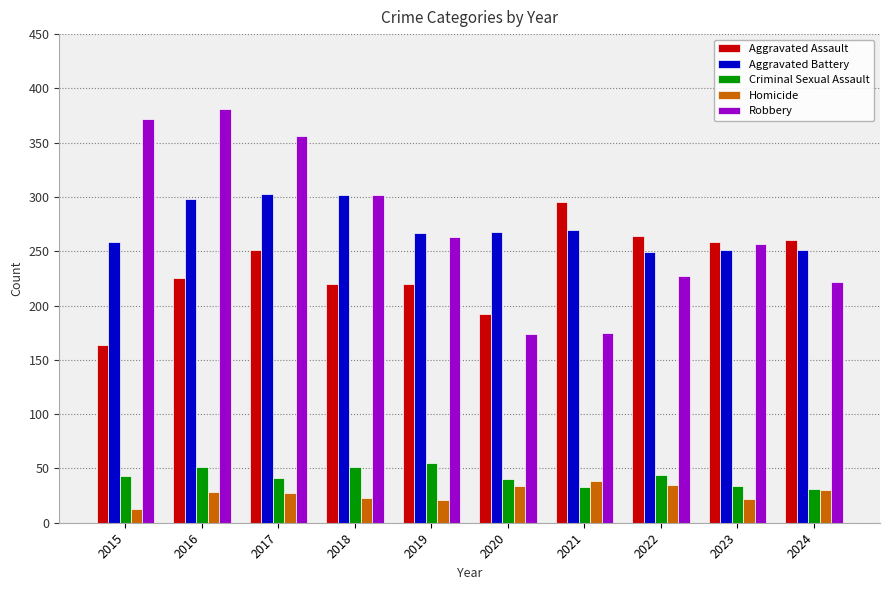

The Aggravated Assault series shows 112 at 2023. True or false?

False